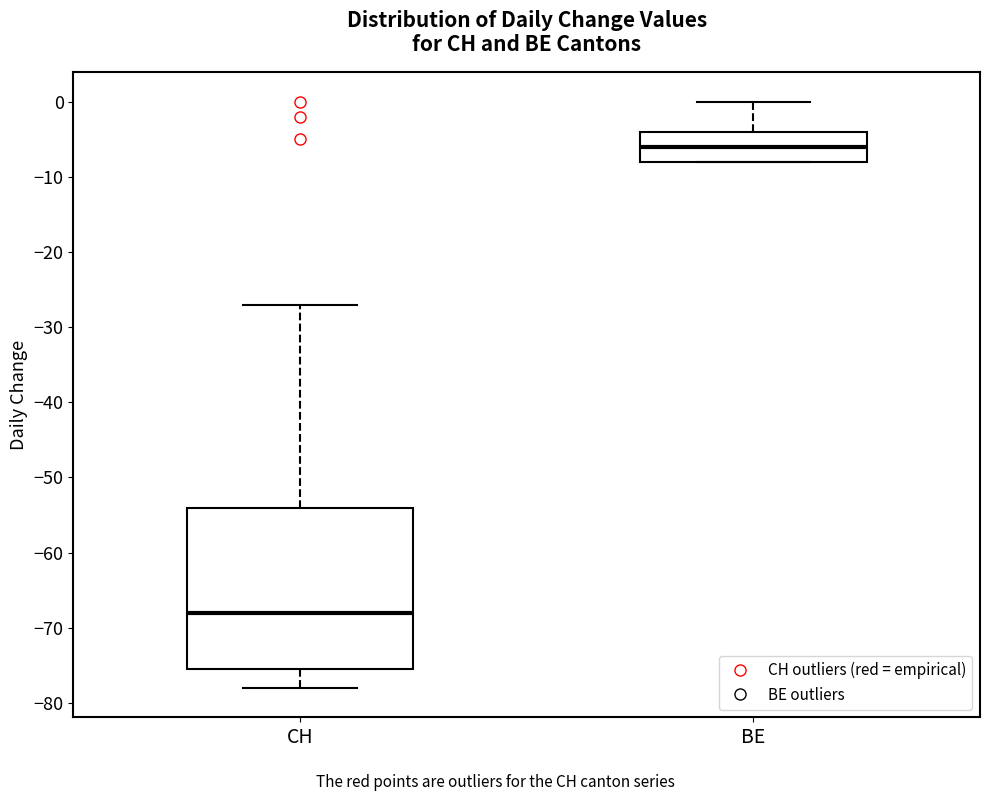

Reading left to right, transcribe this box plot: for each box, give where its median line is, the range the box spans, and where its two whiskers end, as read against the y-axis. The values are not printed on the chart, so give them approximately, as read against the axis.

CH: median -68, box -75 to -54, whiskers -78 to -27
BE: median -6, box -8 to -4, whiskers -8 to 0